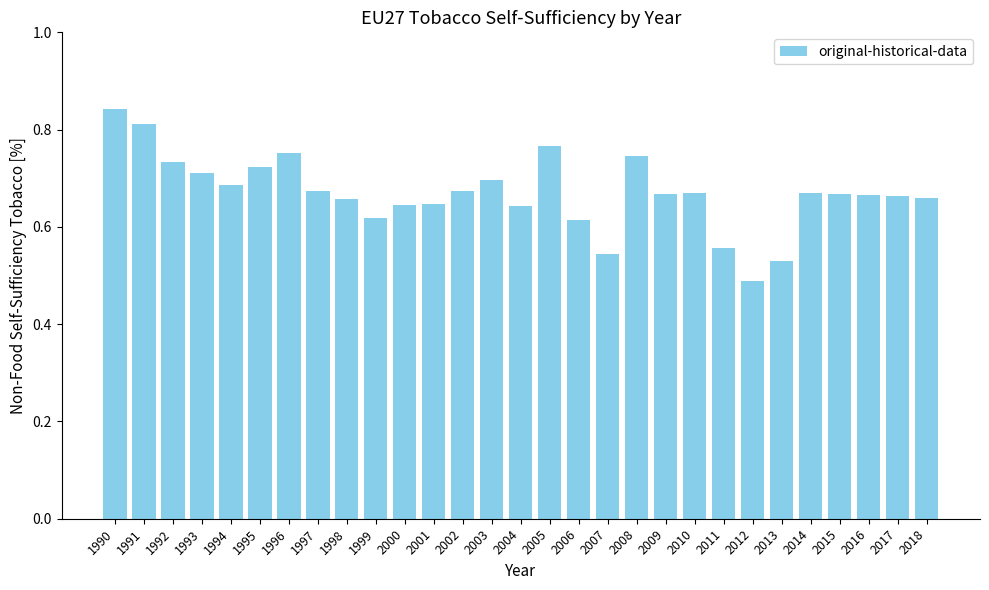

Which category has the lowest value across all series?

2012